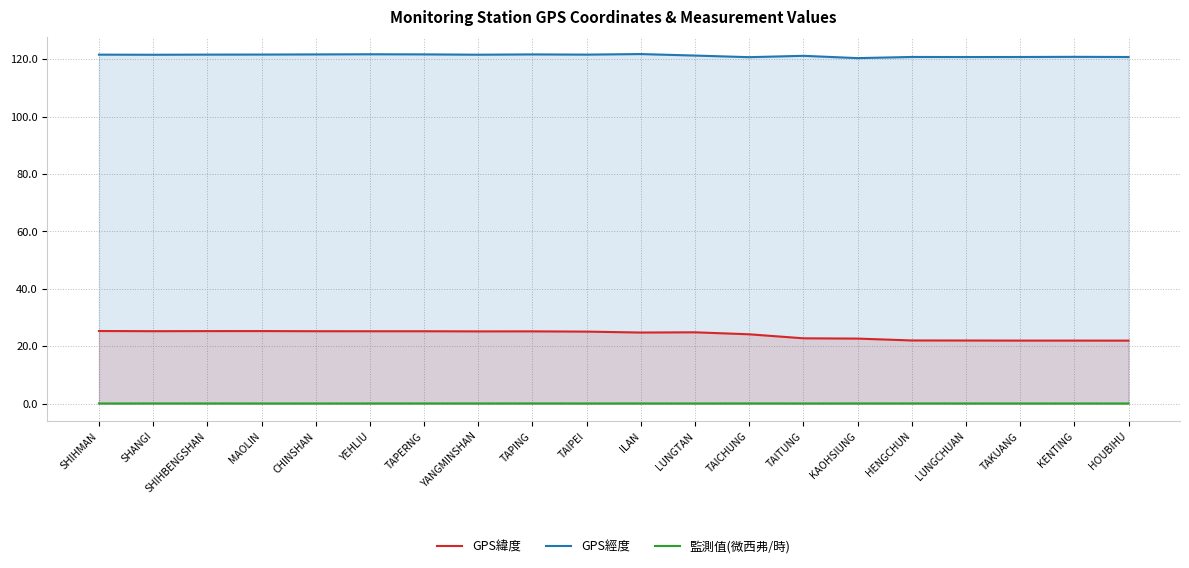

What is the sum of the GPS經度 values at TAITUNG and KAOHSIUNG?

241.5